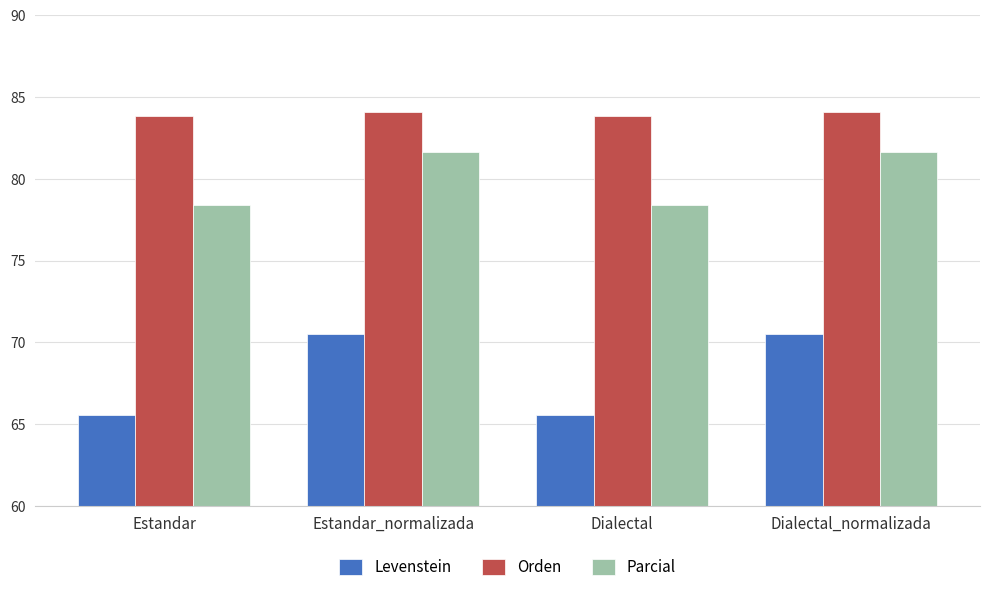

Which series has the largest total across all categories?

Orden